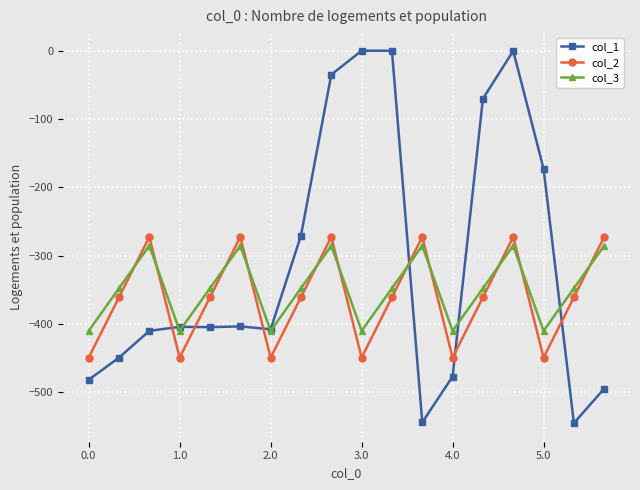

Which series has the largest range (max minus min)?

col_1